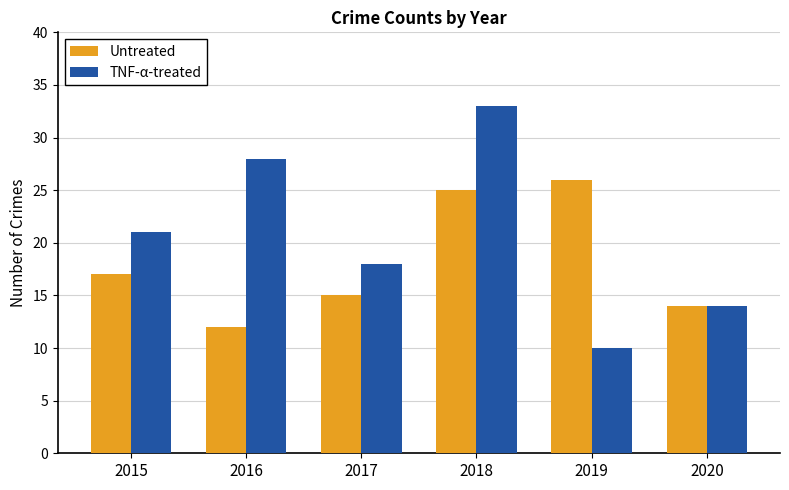

What is the average value of the Untreated series?

18